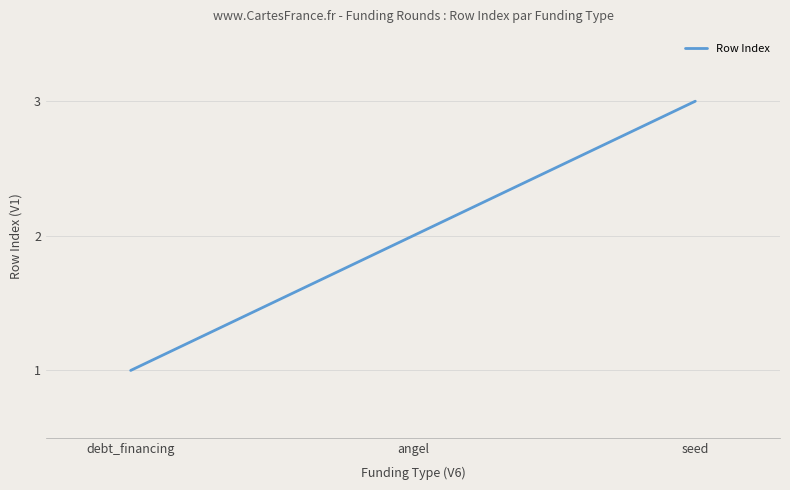

What position from the right is debt_financing?

3